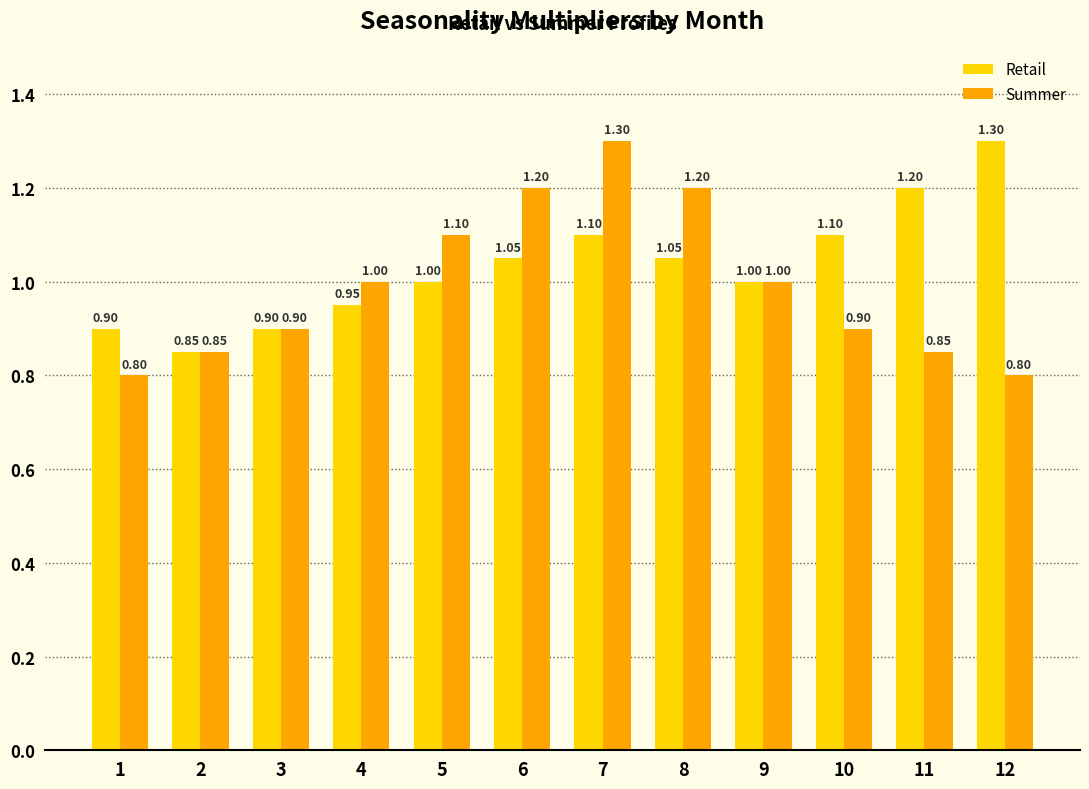

Is the value of Summer at 3 greater than the value of Retail at 7?

No